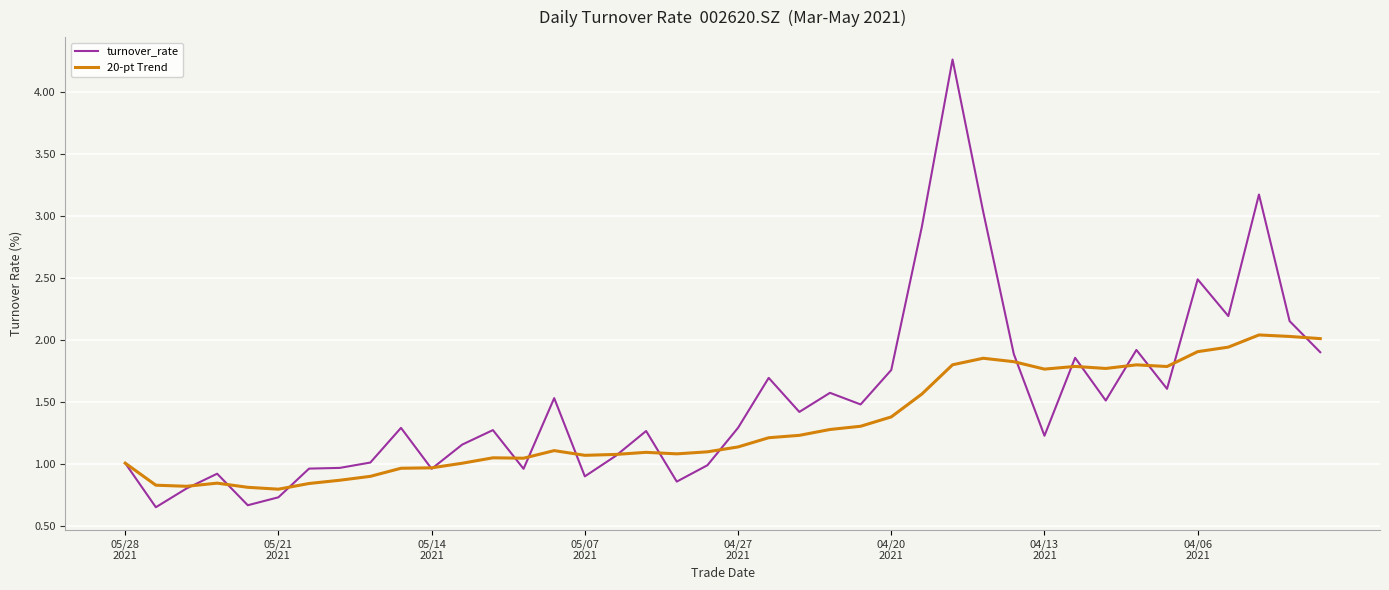

Which series has the largest range (max minus min)?

turnover_rate